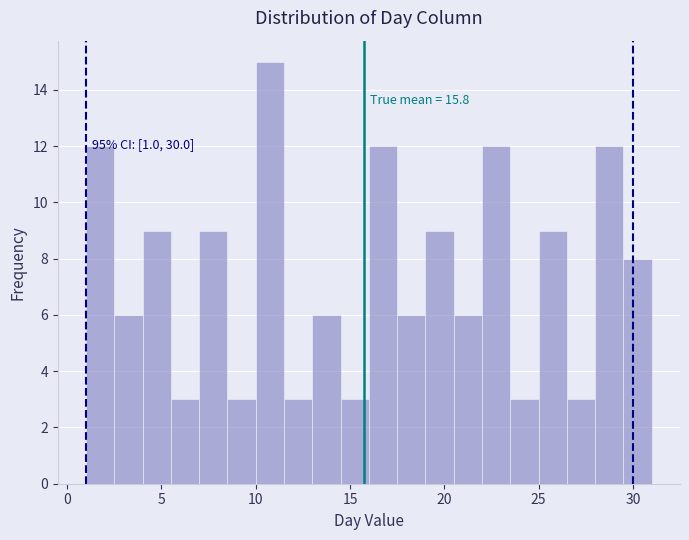

Around what value on the x-axis is the tallest bar? Give the approximate position of its centre, as read against the axis.

11.0